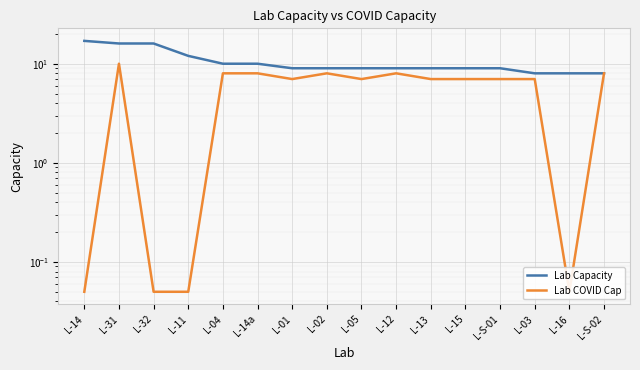

True or false: Lab COVID Cap and Lab Capacity cross at least once.

False